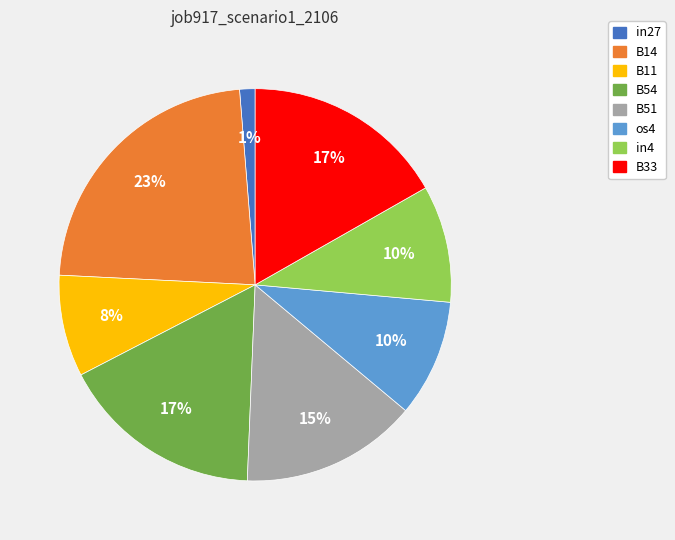

The B51 slice represents 5% of the pie. True or false?

False